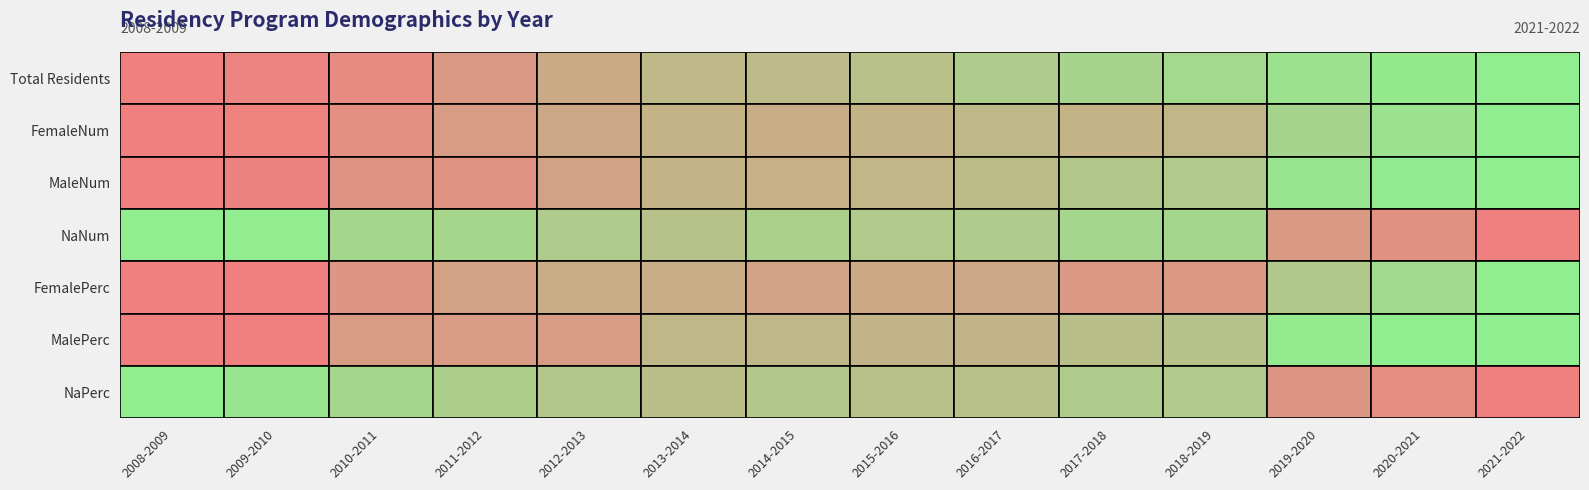

What is the difference between the maximum and minimum values in the 2009-2010 series?

8196.0